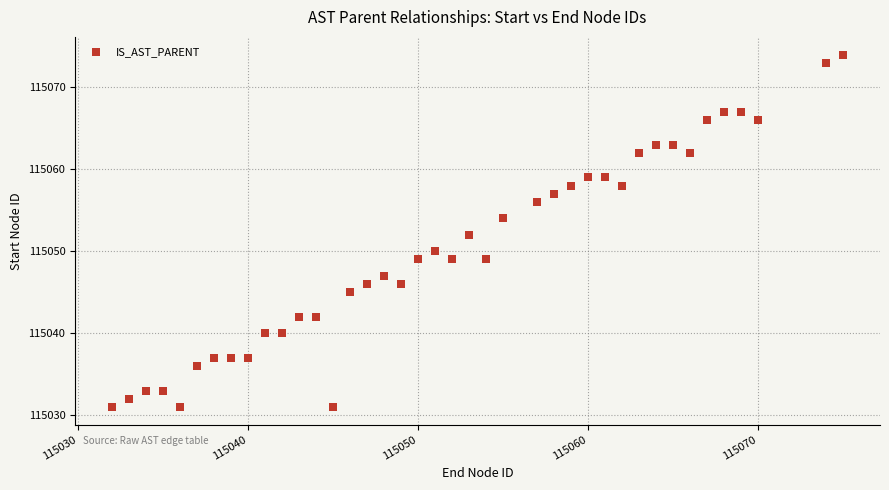

What is the range of Y values (max minus min)?

43